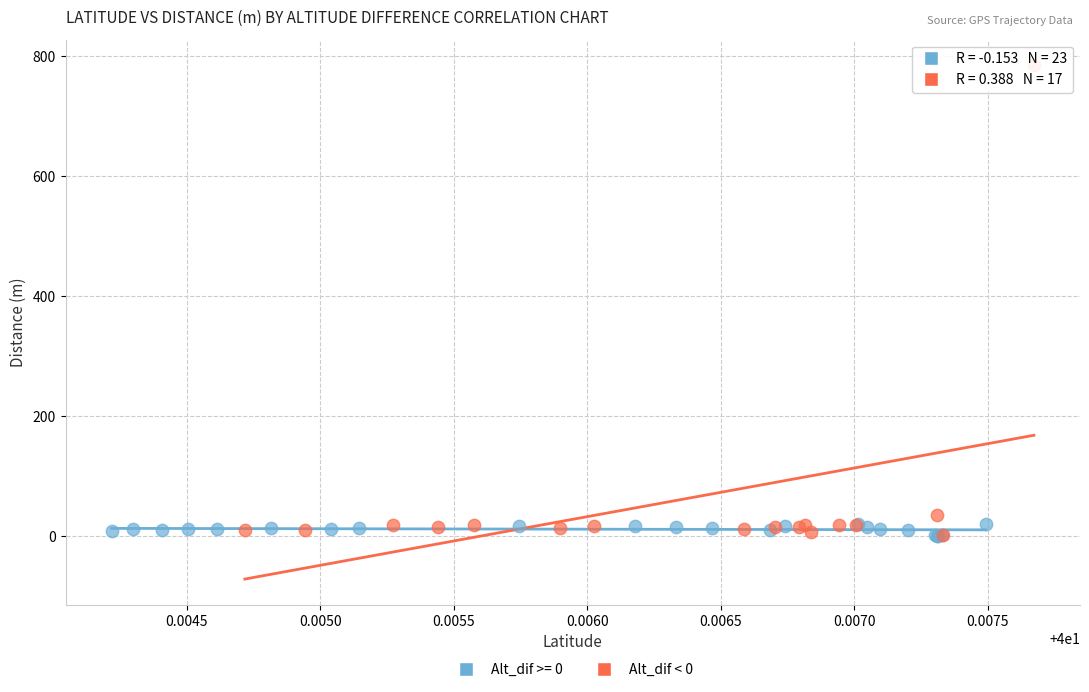

Which series has the largest Y range (max minus min)?

Alt_dif < 0